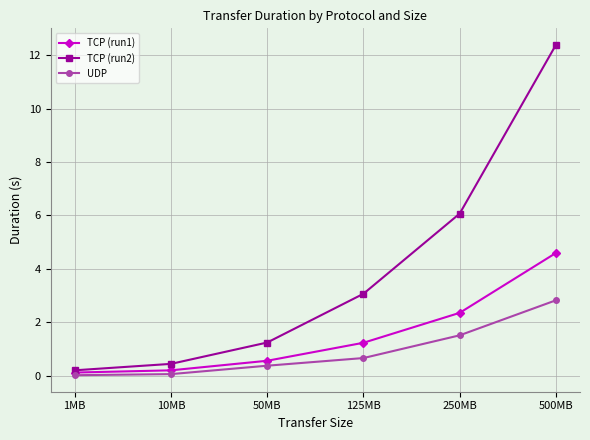

Rank the series by their maximum value, from highest to lowest.

TCP (run2), TCP (run1), UDP